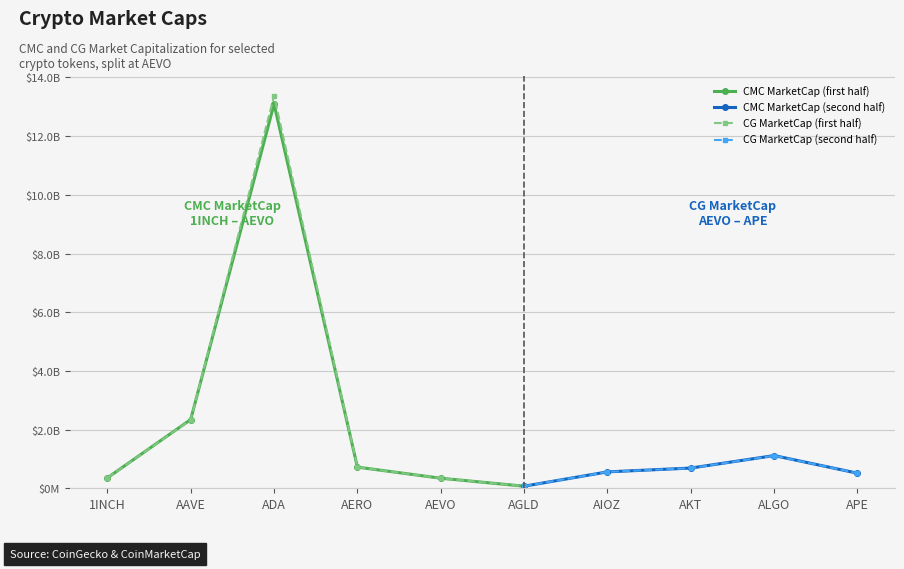

Reading left to right, what are all the values shown in this chart?

CMC_MarketCap: 1INCH=354338960.1	AAVE=2342105377.0	ADA=13096546170.3	AERO=721061840.9	AEVO=342365314.0	AGLD=70815436.2	AIOZ=558962019.0	AKT=689055242.6	ALGO=1114462829.9	APE=514062718.0
CG_MarketCap: 1INCH=353911618.0	AAVE=2331937753.0	ADA=13372218274.0	AERO=719349143.0	AEVO=342471025.0	AGLD=70593112.0	AIOZ=558962019.0	AKT=685906335.0	ALGO=1110704871.0	APE=514062718.0